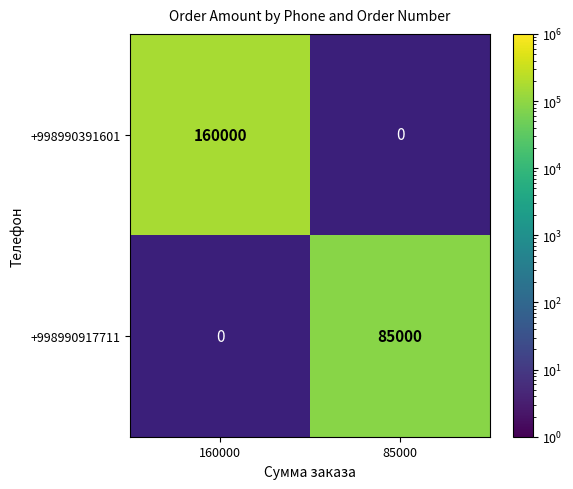

Which label corresponds to the smallest value in the chart?

85000